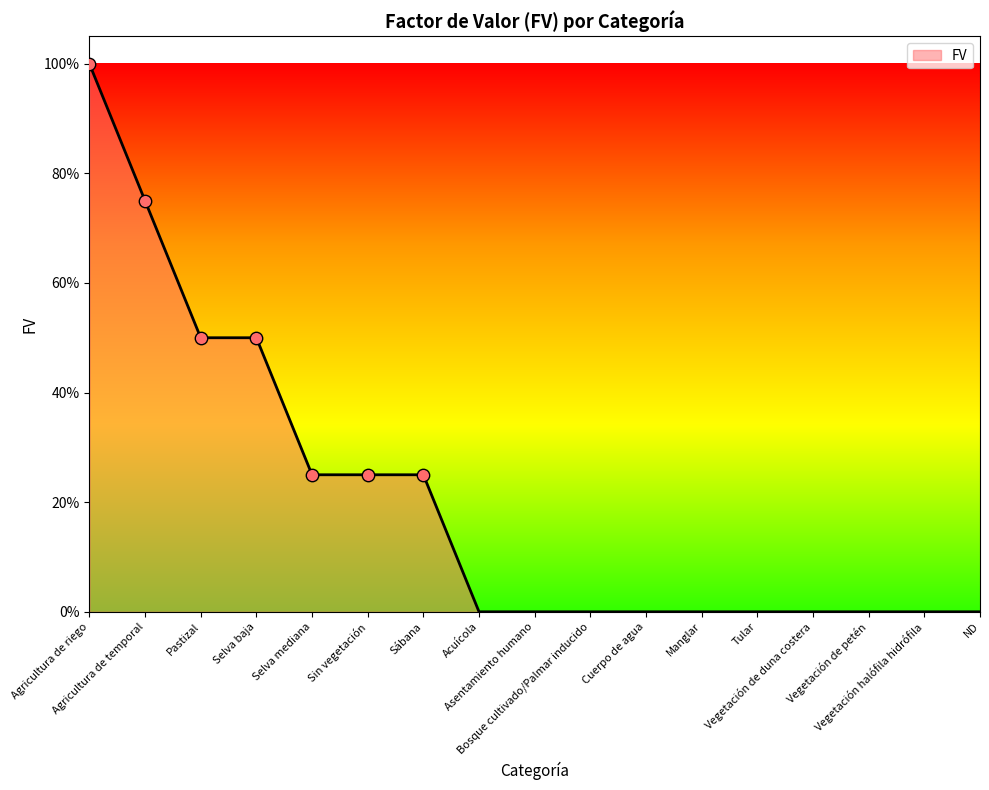

What is the change in value from Sábana to Vegetación de petén?

-0.2